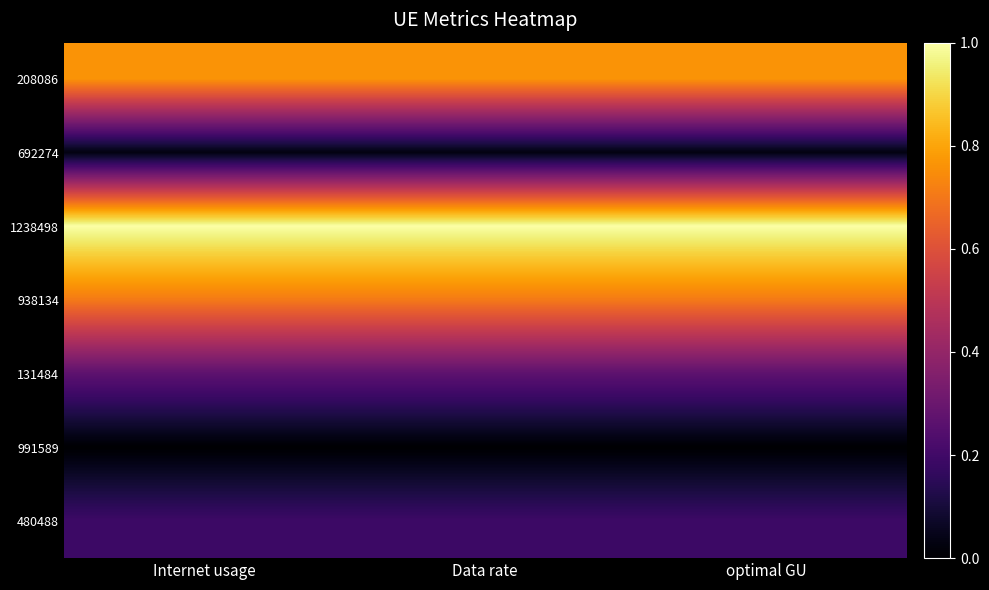

Reading right to left, what are all the values shown in this chart?

208086: optimal GU=0.8	Data rate=0.8	Internet usage=0.8
692274: optimal GU=0.0	Data rate=0.0	Internet usage=0.0
1238498: optimal GU=1.0	Data rate=1.0	Internet usage=1.0
938134: optimal GU=0.7	Data rate=0.7	Internet usage=0.7
131484: optimal GU=0.3	Data rate=0.3	Internet usage=0.3
991589: optimal GU=0.0	Data rate=0.0	Internet usage=0.0
480488: optimal GU=0.2	Data rate=0.2	Internet usage=0.2